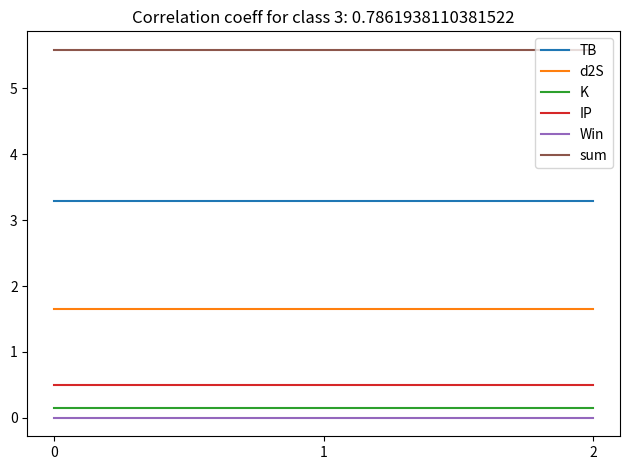

How many lines are shown in the chart?

6